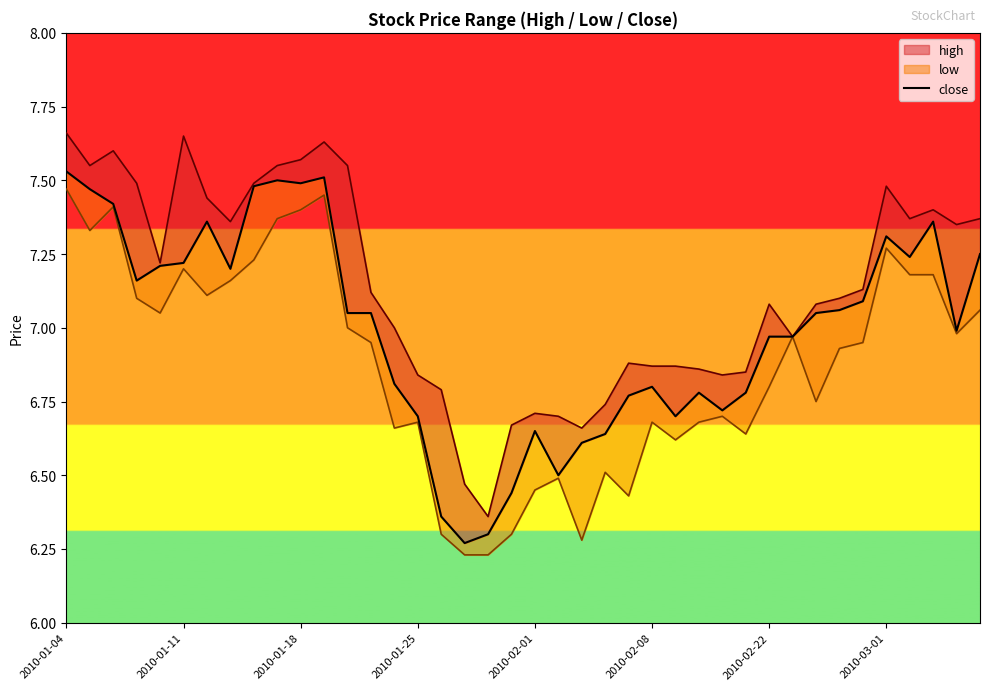

The chart shows a value of 2.8 at 27. True or false?

False